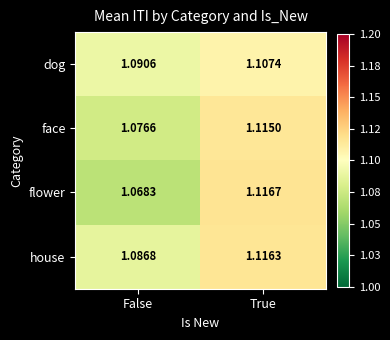

At False, list the series in order from largest to smallest.

dog, house, face, flower